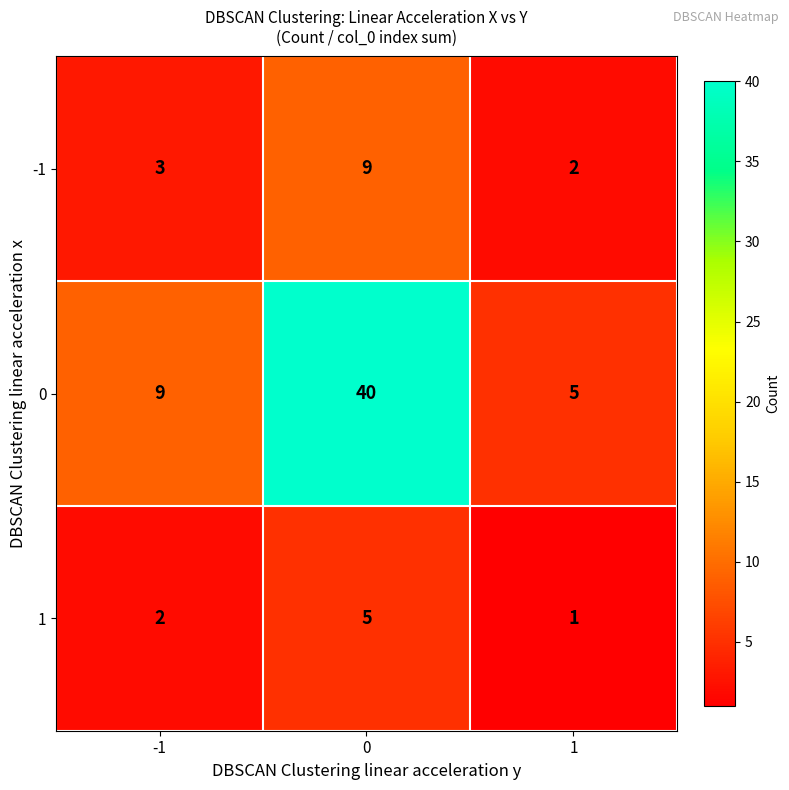

What is the spread (max minus min) of values at 1?

4